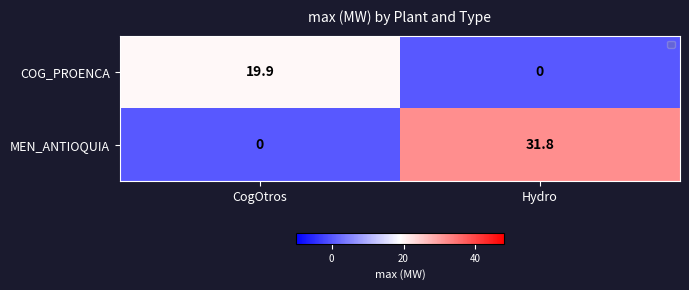

List the series in order of their overall mean, lowest first.

COG_PROENCA, MEN_ANTIOQUIA